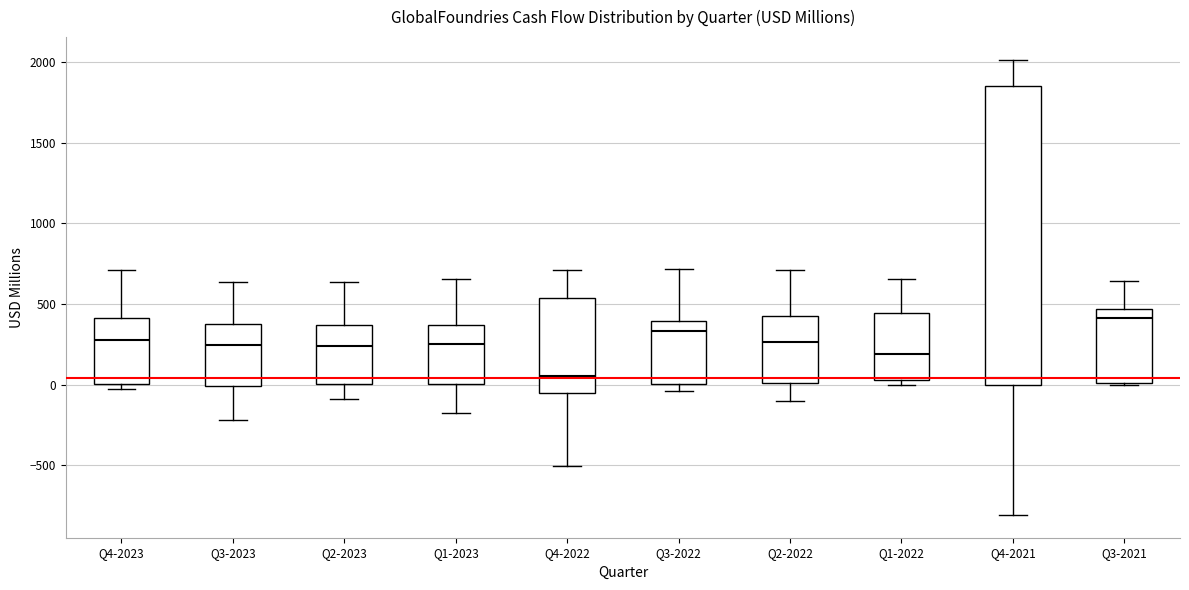

Where does the upper whisker of the box for Q4-2023 end on the y-axis? The values are not printed on the chart, so give them approximately, as read against the axis.

700